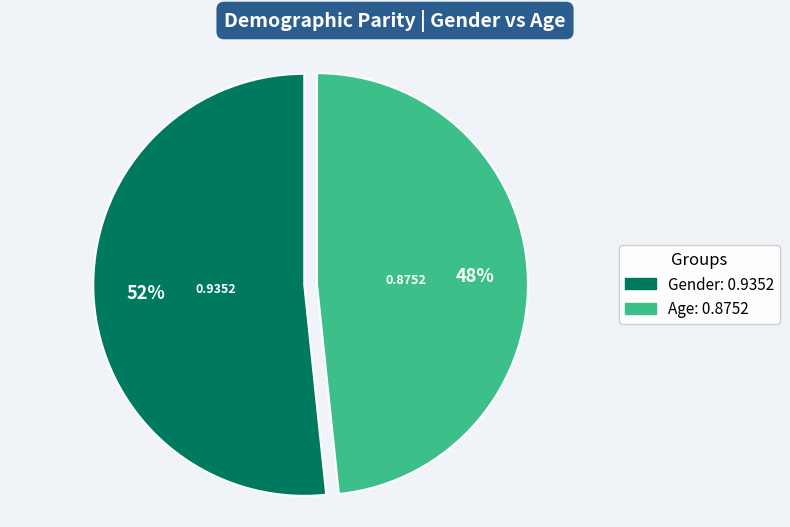

Which slice is the smallest?

Age